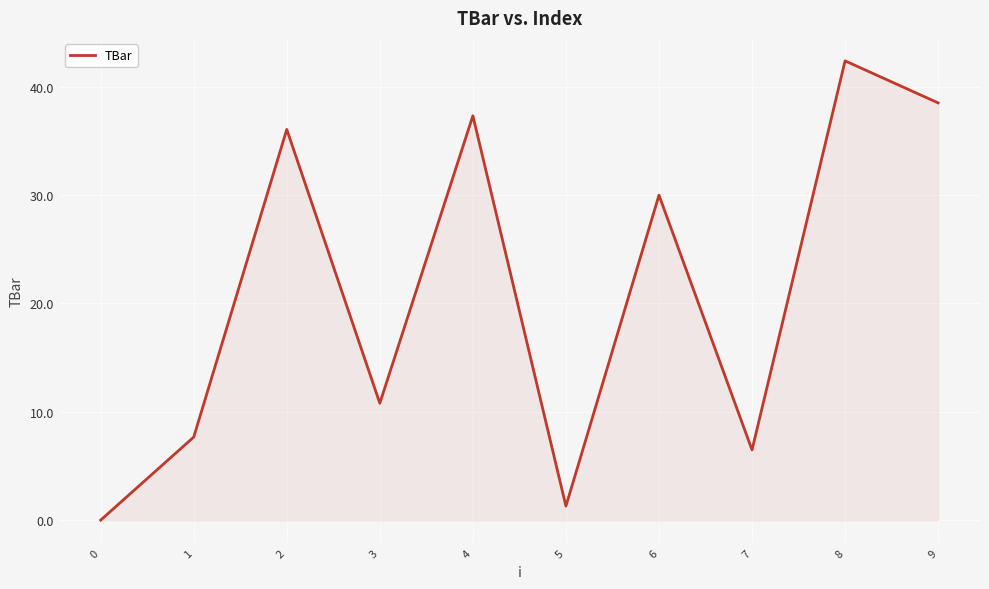

Approximately how many times larger is the value at 3 compared to 5?

8.3